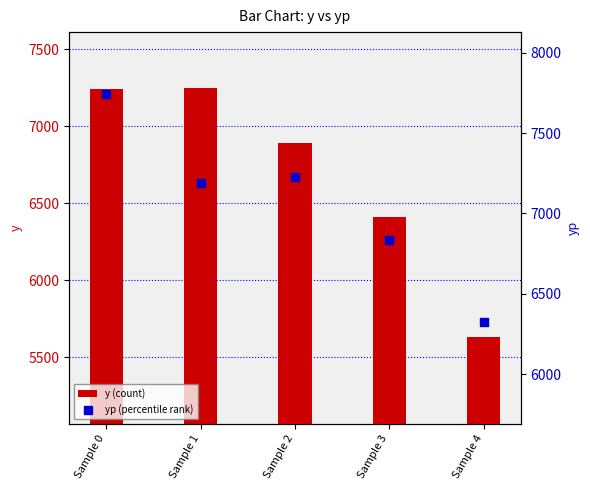

Which series contains the highest Y value?

yp (percentile rank)